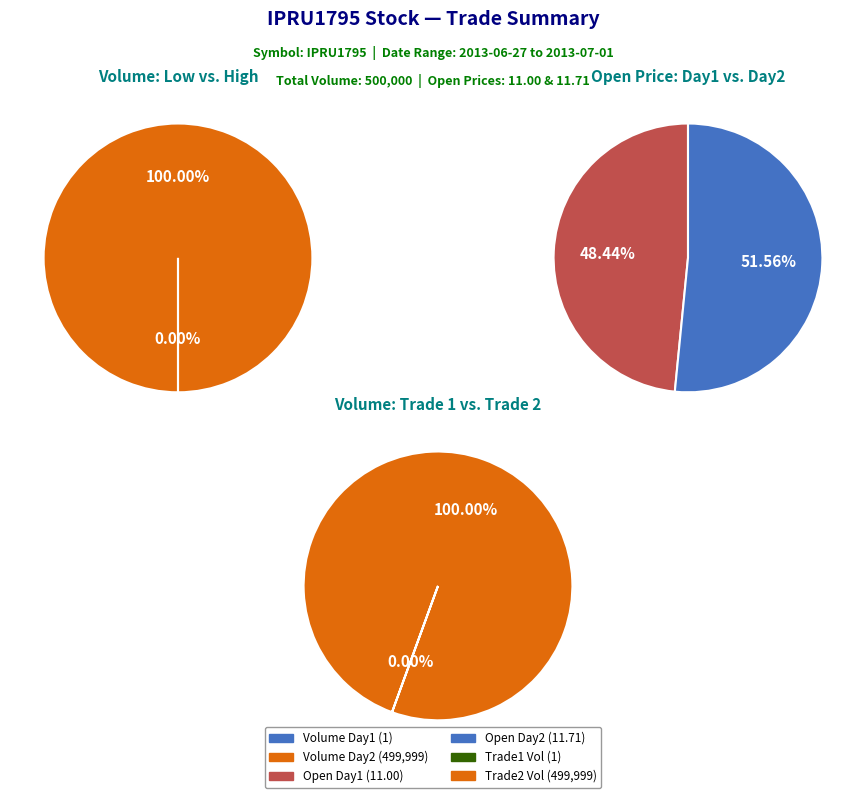

How many slices are in this pie chart?

2